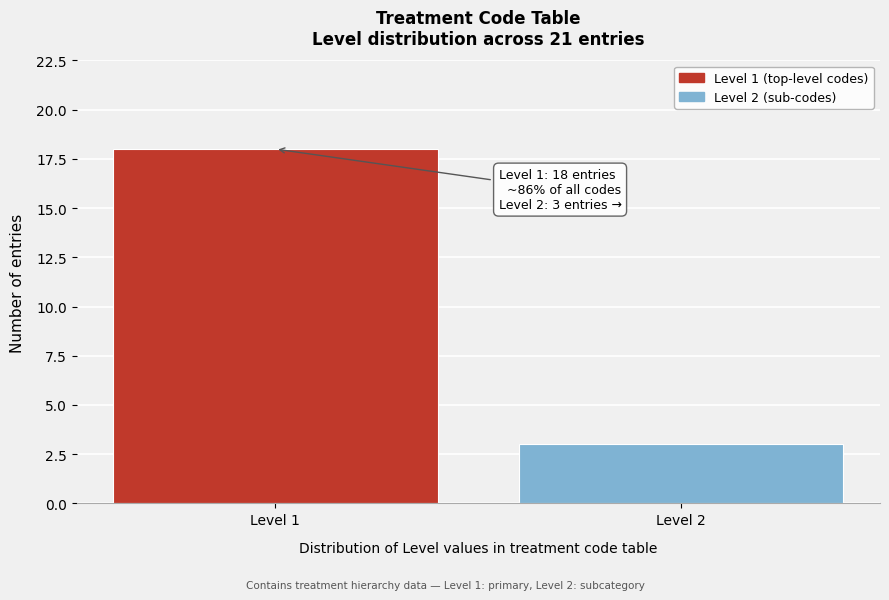

Reading left to right, transcribe all the data shown in this chart.

Level 1=18	Level 2=3